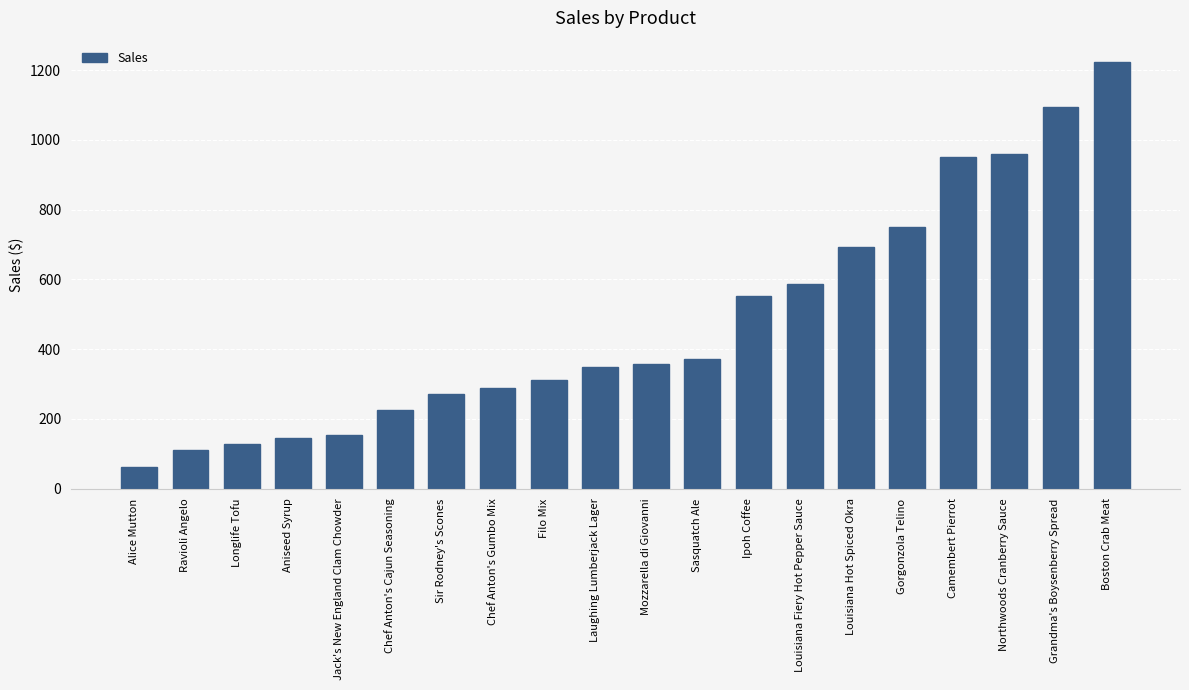

Which category has the highest value across all series?

Boston Crab Meat